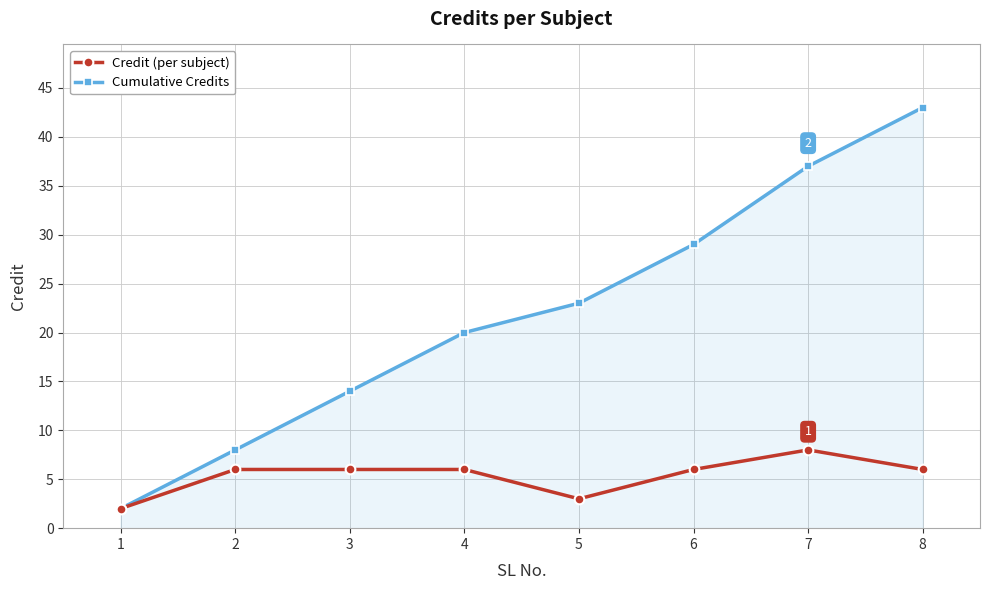

How many lines are shown in the chart?

2